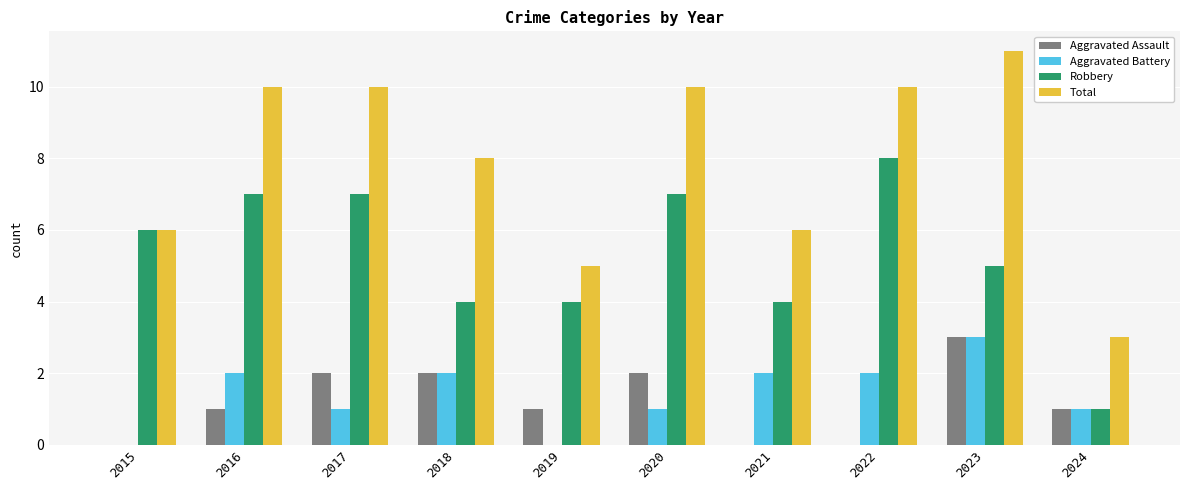

Reading left to right, extract all data points from this chart.

Aggravated Assault: 0	1	2	2	1	2	0	0	3	1
Aggravated Battery: 0	2	1	2	0	1	2	2	3	1
Robbery: 6	7	7	4	4	7	4	8	5	1
Total: 6	10	10	8	5	10	6	10	11	3